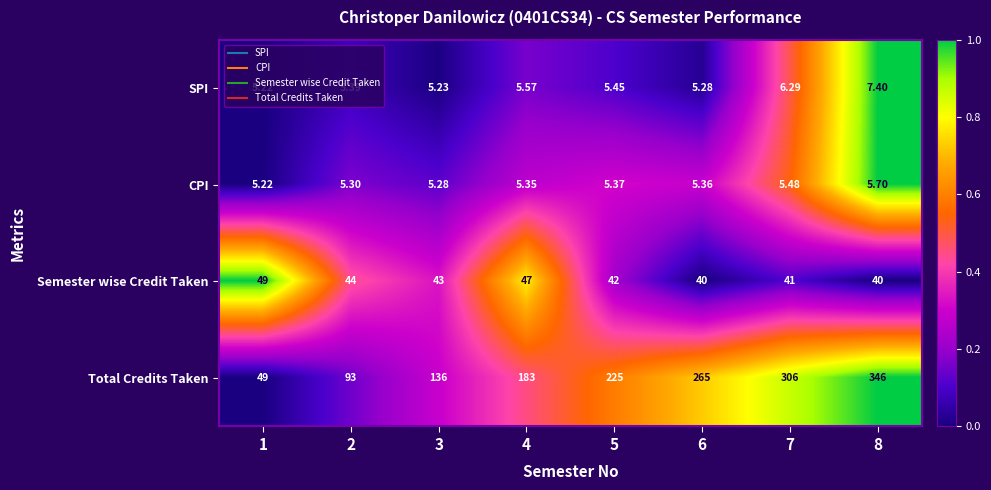

Between 4 and 5, which series saw the biggest shift?

Total Credits Taken